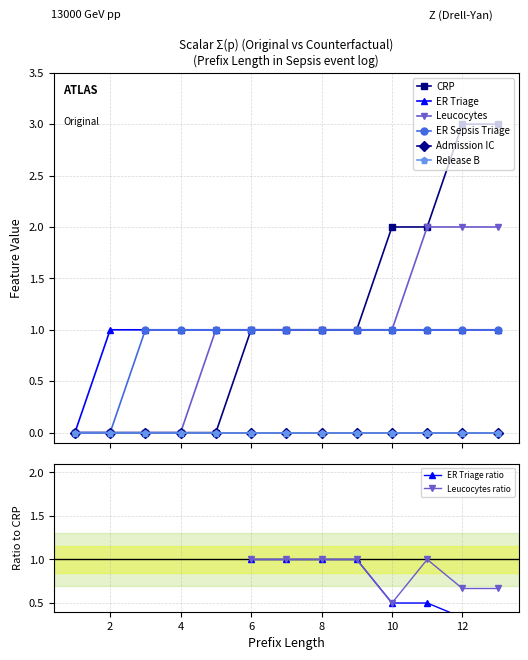

What is the total value across all series at 11?

6